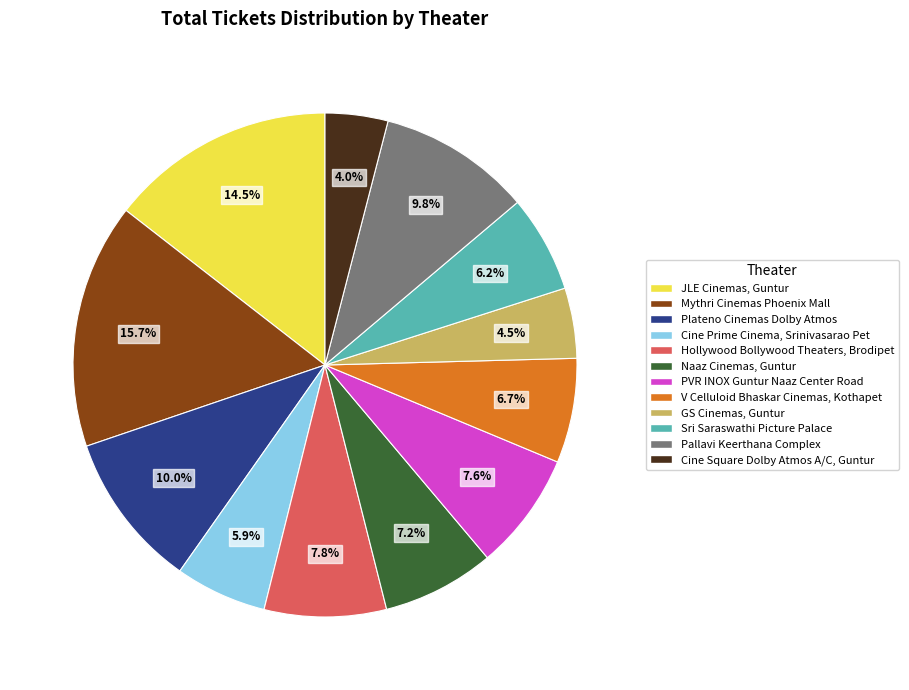

What percentage is NOT represented by PVR INOX Guntur Naaz Center Road?

92.4%